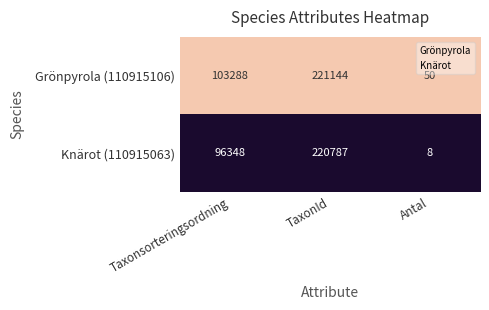

The Grönpyrola (110915106) series shows 316937 at TaxonId. True or false?

False